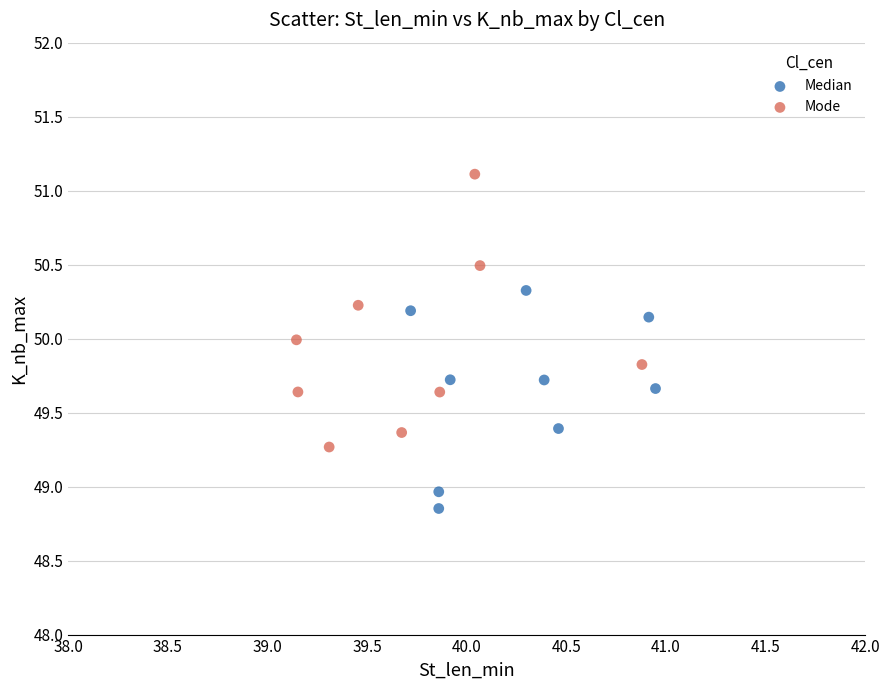

Which series reaches the maximum Y coordinate?

Mode